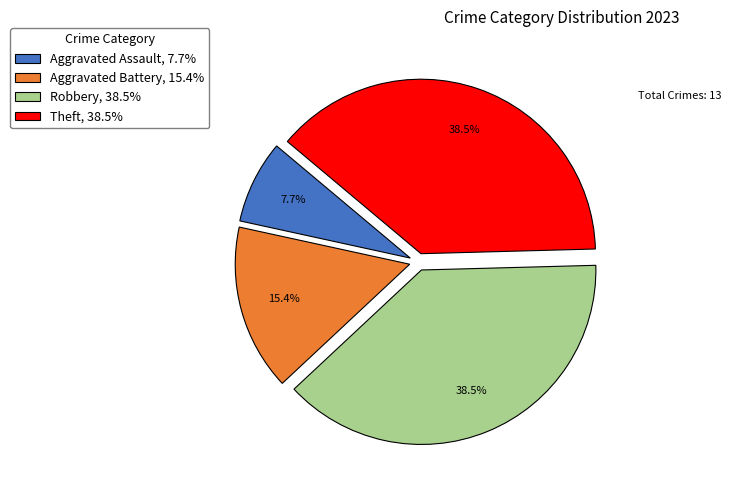

To the nearest percent, what is the difference between the Theft and Aggravated Assault slice percentages?

31%